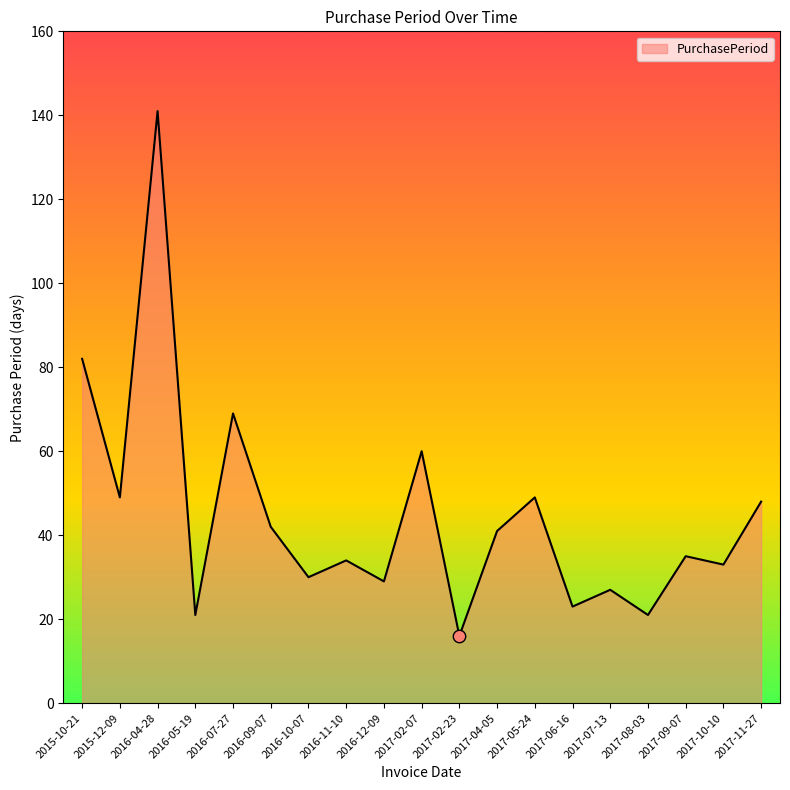

Approximately how many times larger is the value at 2016-10-07 compared to 2017-04-05?

0.7